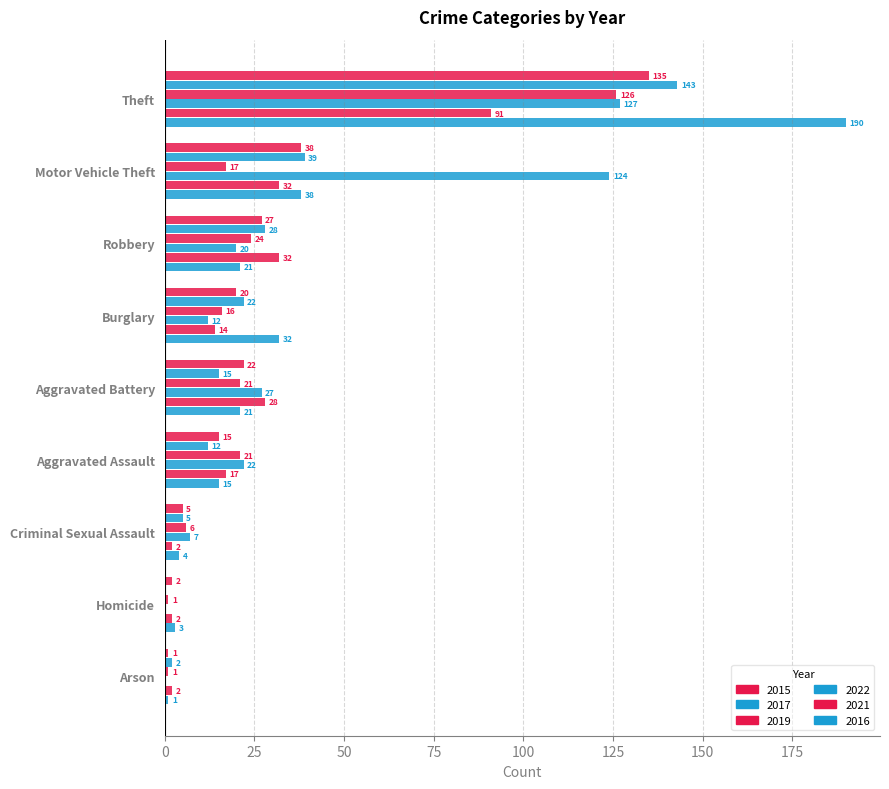

Count the number of categories in the chart.

9